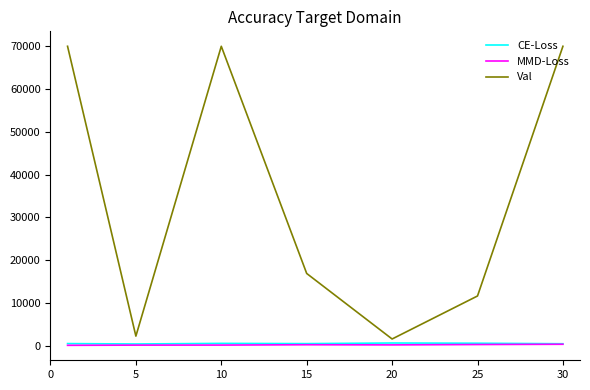

Which series has the largest total across all categories?

Val